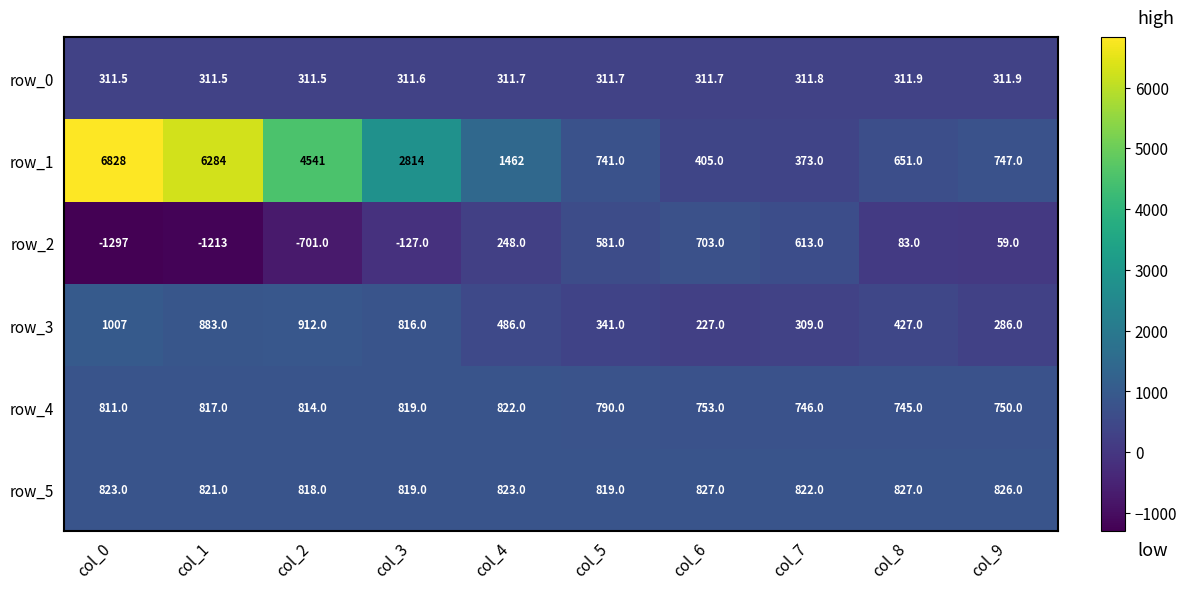

Reading left to right, what are all the values shown in this chart?

row_0: col_0=311.5	col_1=311.5	col_2=311.5	col_3=311.6	col_4=311.7	col_5=311.7	col_6=311.7	col_7=311.8	col_8=311.9	col_9=311.9
row_1: col_0=6828.0	col_1=6284.0	col_2=4541.0	col_3=2814.0	col_4=1462.0	col_5=741.0	col_6=405.0	col_7=373.0	col_8=651.0	col_9=747.0
row_2: col_0=-1297.0	col_1=-1213.0	col_2=-701.0	col_3=-127.0	col_4=248.0	col_5=581.0	col_6=703.0	col_7=613.0	col_8=83.0	col_9=59.0
row_3: col_0=1007.0	col_1=883.0	col_2=912.0	col_3=816.0	col_4=486.0	col_5=341.0	col_6=227.0	col_7=309.0	col_8=427.0	col_9=286.0
row_4: col_0=811.0	col_1=817.0	col_2=814.0	col_3=819.0	col_4=822.0	col_5=790.0	col_6=753.0	col_7=746.0	col_8=745.0	col_9=750.0
row_5: col_0=823.0	col_1=821.0	col_2=818.0	col_3=819.0	col_4=823.0	col_5=819.0	col_6=827.0	col_7=822.0	col_8=827.0	col_9=826.0